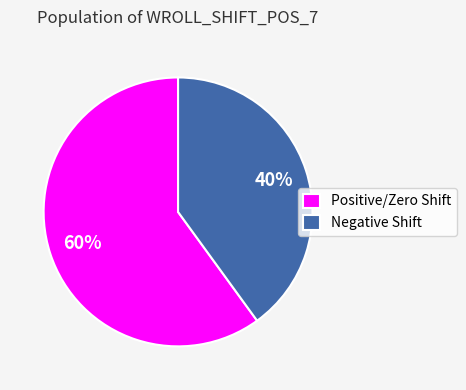

To the nearest percent, what is the combined percentage of Positive/Zero Shift and Negative Shift?

100%